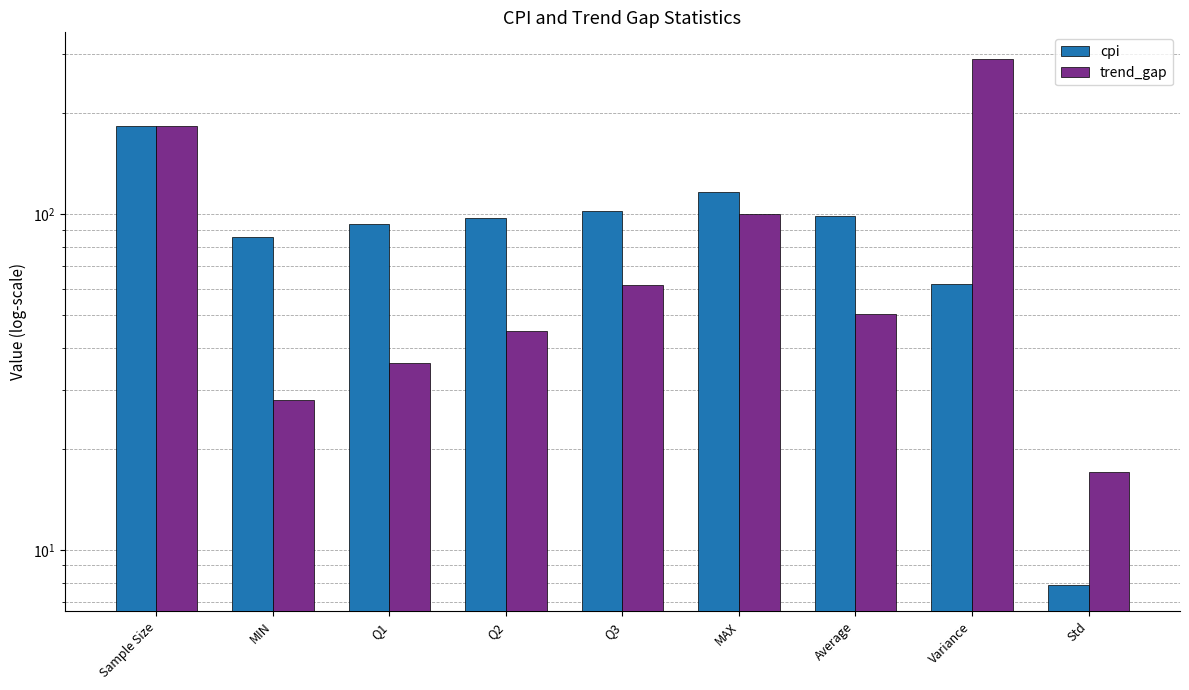

Reading left to right, extract all data points from this chart.

cpi: Sample Size=183.0	MIN=85.4	Q1=93.2	Q2=97.6	Q3=102.0	MAX=116.3	Average=98.8	Variance=62.0	Std=7.9
trend_gap: Sample Size=183.0	MIN=28.0	Q1=36.0	Q2=45.0	Q3=61.5	MAX=100.0	Average=50.3	Variance=290.7	Std=17.0